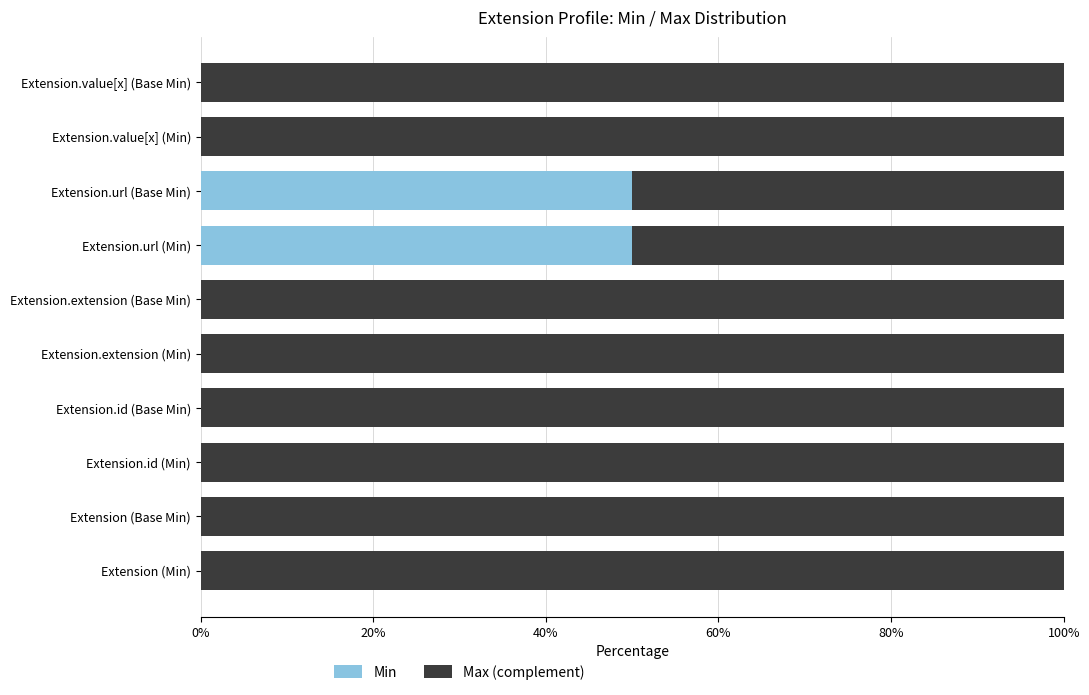

What is the total value across all series at Extension.value[x] (Min)?

100